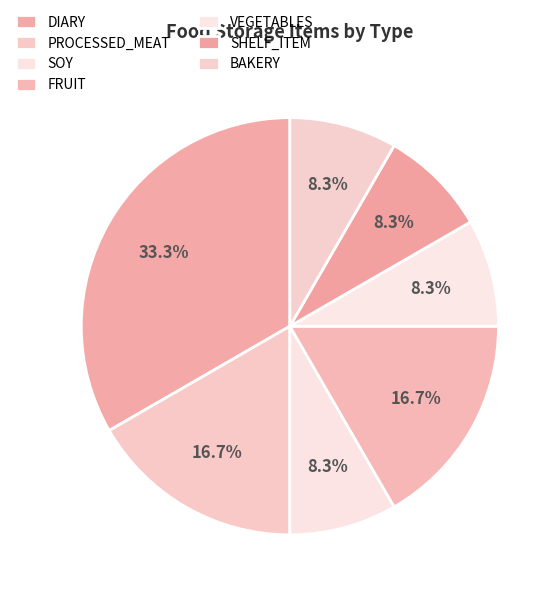

Count the number of slices in the pie.

7